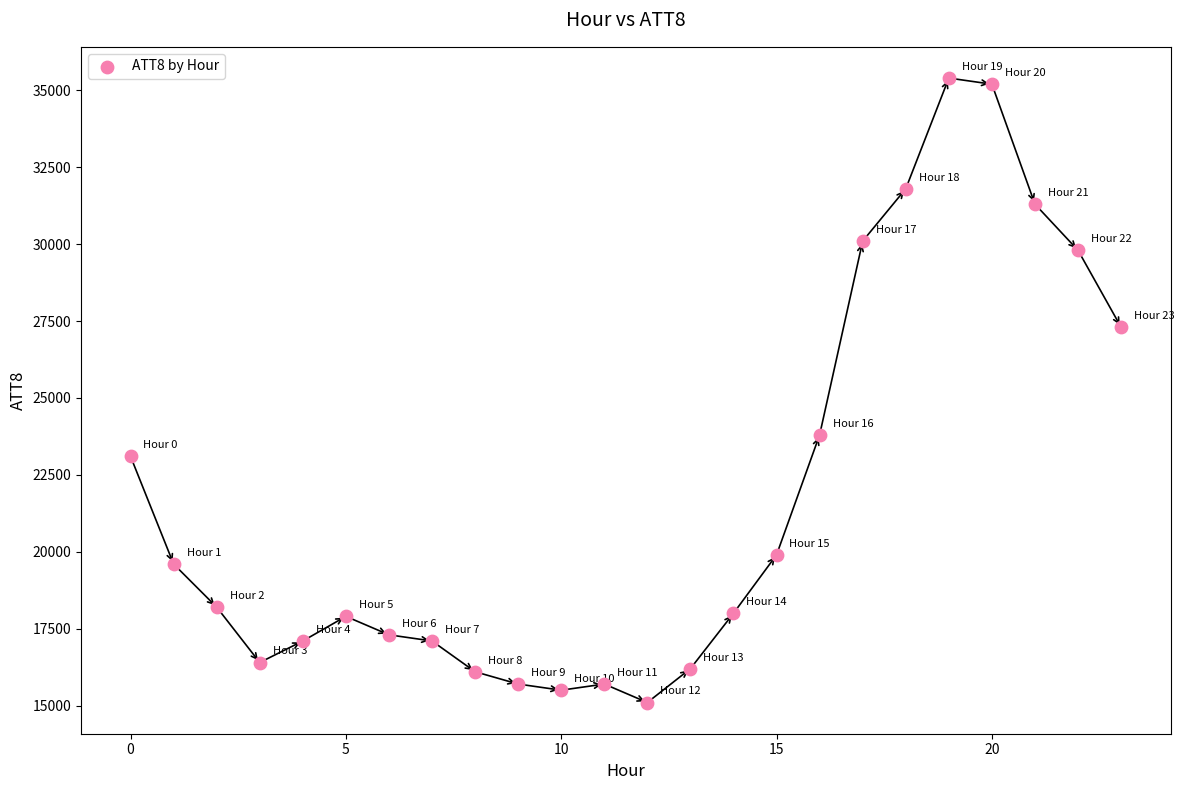

What is the range of Y values (max minus min)?

20300